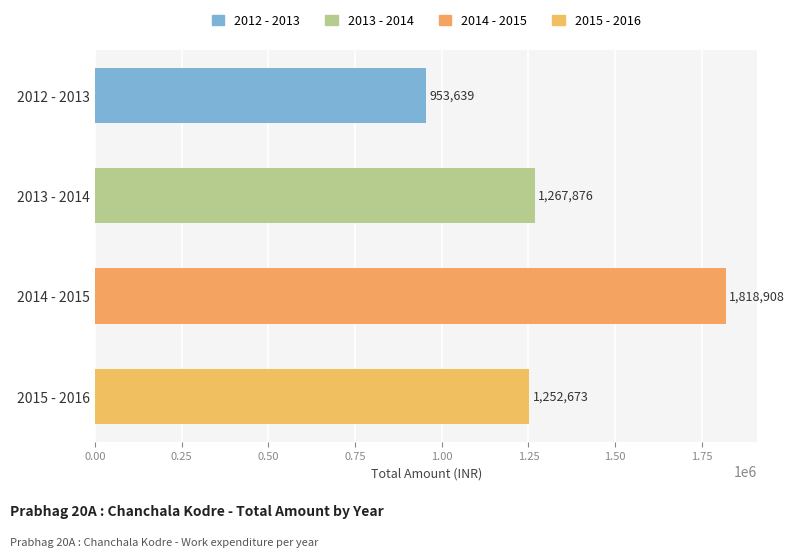

The chart shows a value of 566336 at 2013 - 2014. True or false?

False